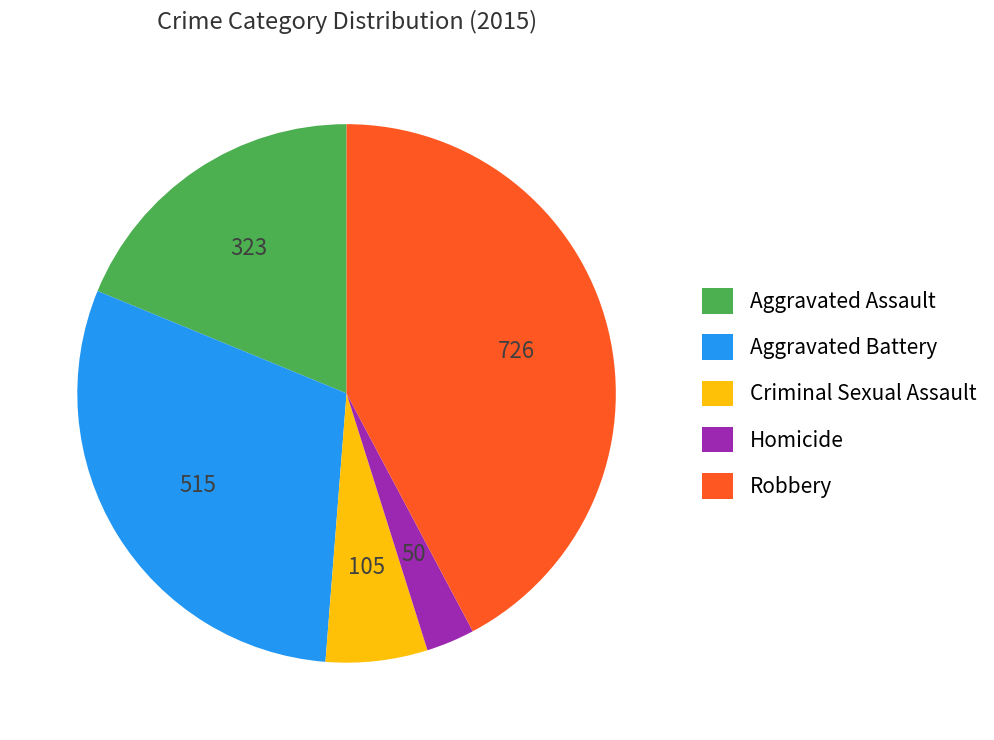

Which category has the smallest portion of the pie?

Homicide